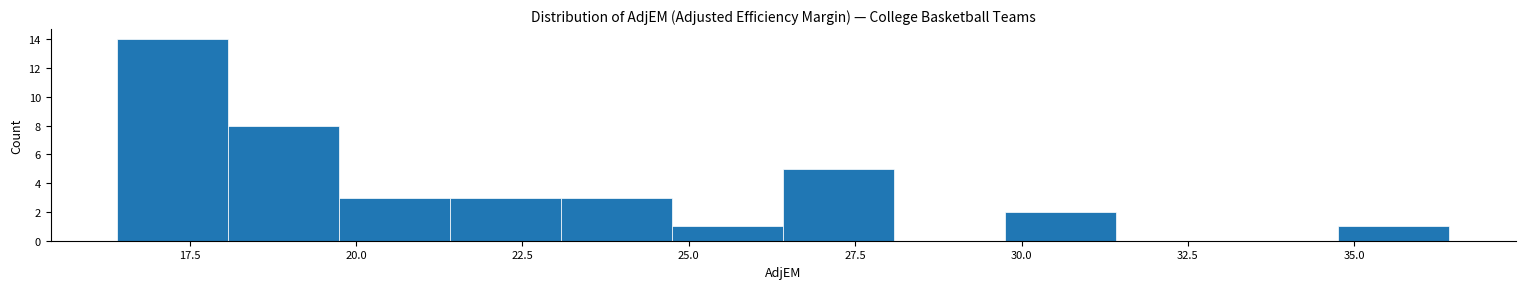

Around what value on the x-axis is the tallest bar? Give the approximate position of its centre, as read against the axis.

17.0